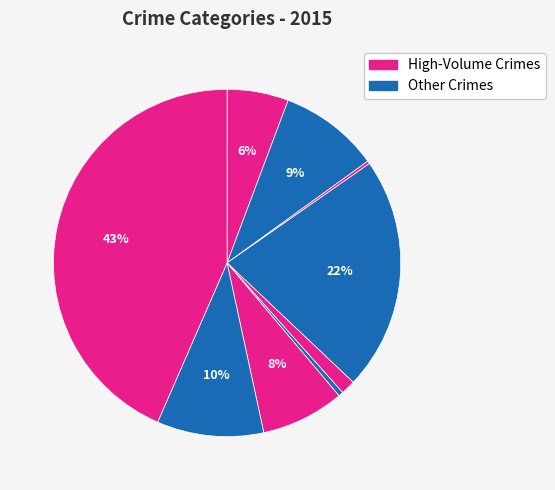

To the nearest percent, what is the average slice percentage?

11%